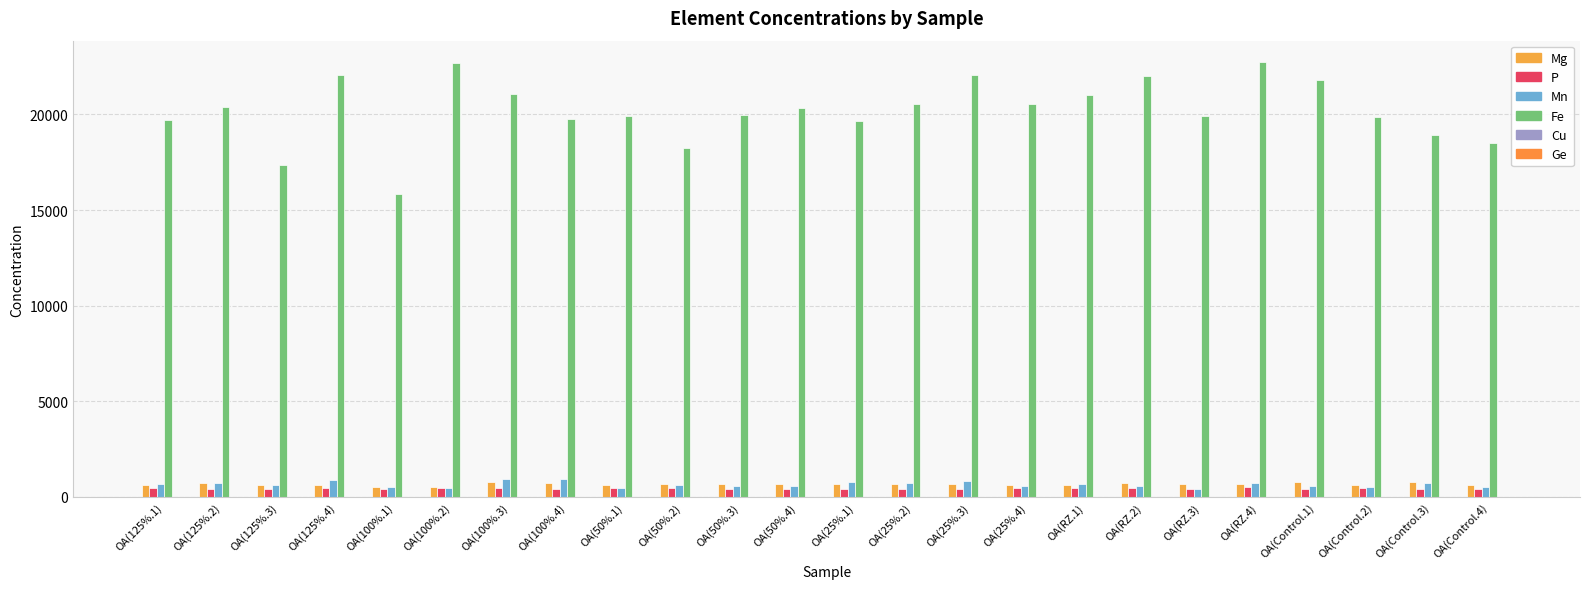

Which label corresponds to the smallest value in the chart?

OA(100%.1)